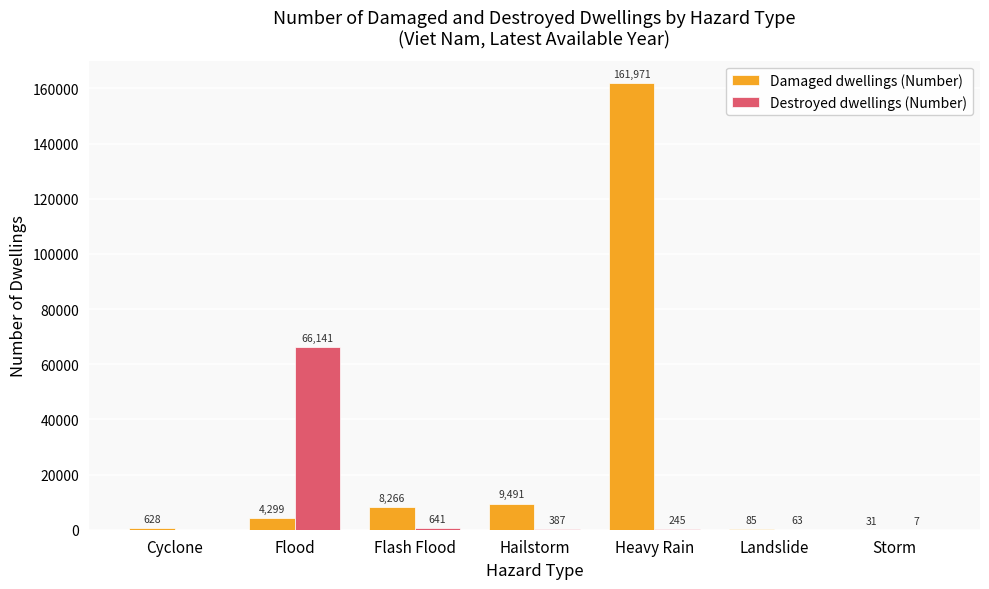

True or false: Damaged dwellings (Number) has a value of 31 at Storm.

True